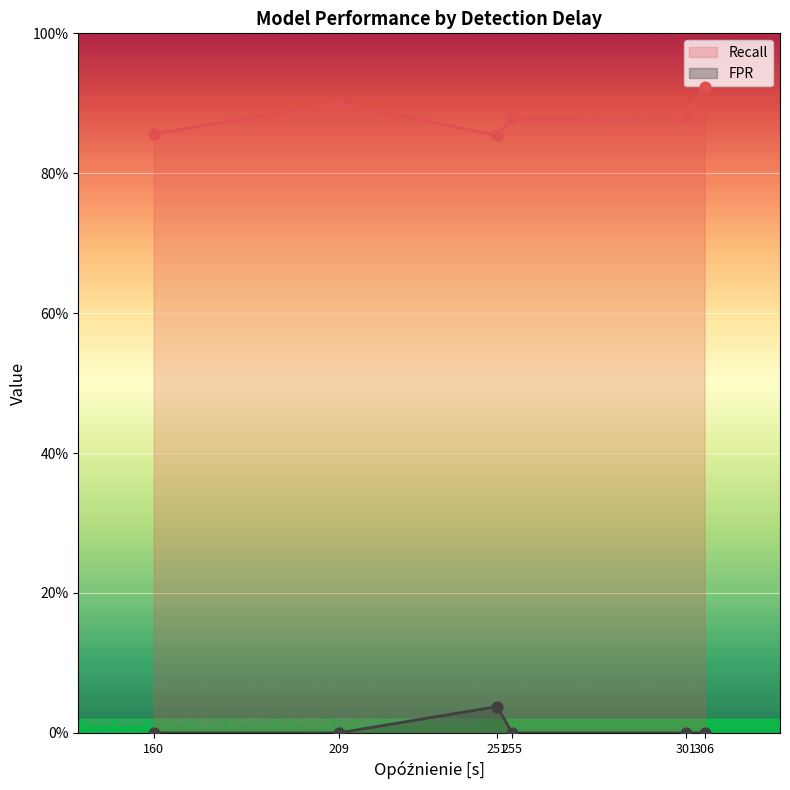

Which series has the largest Y range (max minus min)?

Recall